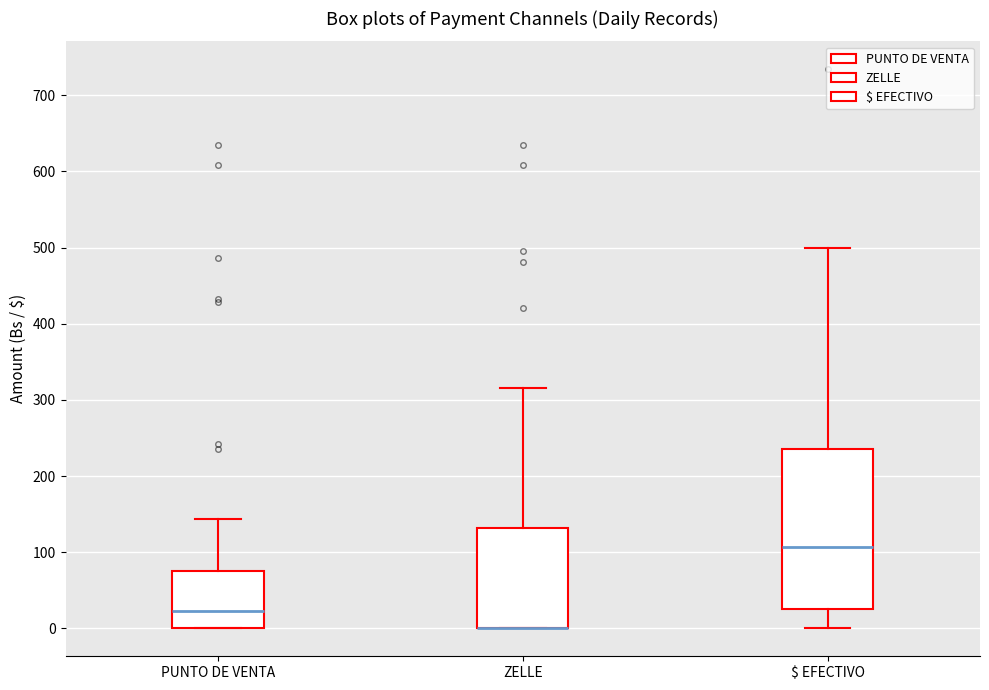

Where is the upper edge of the box for ZELLE on the y-axis? The values are not printed on the chart, so give them approximately, as read against the axis.

130